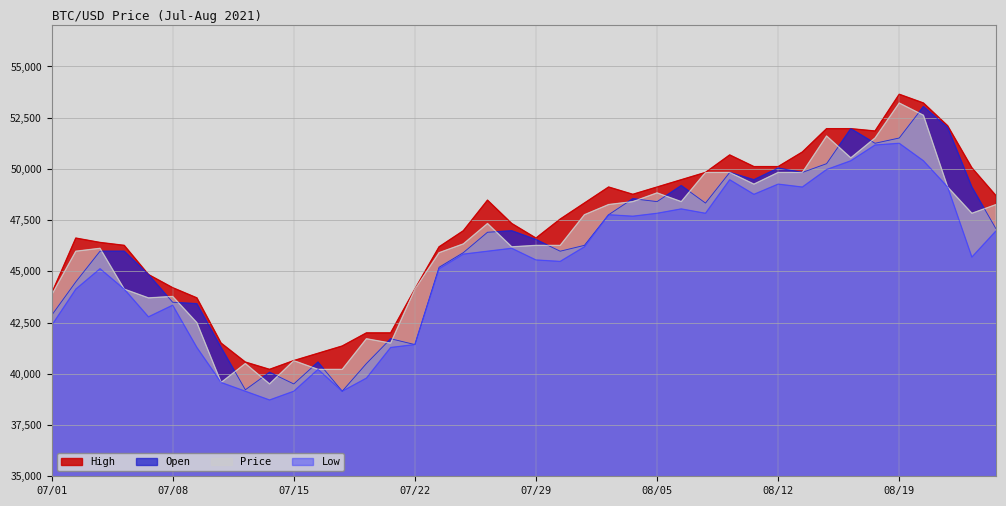

Reading left to right, transcribe all the data shown in this chart.

High: 43918.8	46623.7	46410.1	46267.8	44844.1	44203.5	43705.2	41498.6	40573.3	40217.4	40644.5	41000.4	41356.3	41996.9	41996.9	44132.3	46196.6	46979.6	48474.4	47335.5	46623.7	47549.0	48332.0	49115.0	48759.1	49115.0	49470.9	49826.8	50681.0	50111.6	50111.6	50823.4	51962.3	51962.3	51848.4	53642.2	53215.1	52104.6	50054.6	48688.0
Open: 42851.0	44488.0	45983.0	45983.0	44844.0	43492.0	43421.0	41285.0	39221.0	40075.0	39506.0	40573.0	39150.0	40502.0	41712.0	41427.0	45200.0	45912.0	46908.0	46980.0	46552.0	45983.0	46268.0	47763.0	48546.0	48403.0	49186.0	48332.0	49827.0	49471.0	50040.0	49827.0	50254.0	51962.0	51250.0	51507.0	53044.0	52019.0	49115.0	47065.0
Price: 43848.0	45983.0	46125.0	44132.0	43705.0	43776.0	42495.0	39577.0	40502.0	39506.0	40644.0	40217.0	40217.0	41712.0	41499.0	44132.0	45912.0	46339.0	47335.0	46197.0	46268.0	46268.0	47763.0	48261.0	48403.0	48830.0	48403.0	49827.0	49827.0	49257.0	49827.0	49827.0	51606.0	50539.0	51507.0	53215.0	52617.0	49115.0	47834.0	48261.0
Low: 42353.0	44132.0	45129.0	44132.0	42780.0	43349.0	41285.0	39577.0	39150.0	38723.0	39150.0	40217.0	39150.0	39790.0	41285.0	41427.0	45129.0	45841.0	45983.0	46125.0	45556.0	45485.0	46197.0	47763.0	47691.0	47834.0	48047.0	47834.0	49471.0	48759.0	49257.0	49115.0	49969.0	50396.0	51165.0	51250.0	50396.0	49115.0	45698.0	46980.0